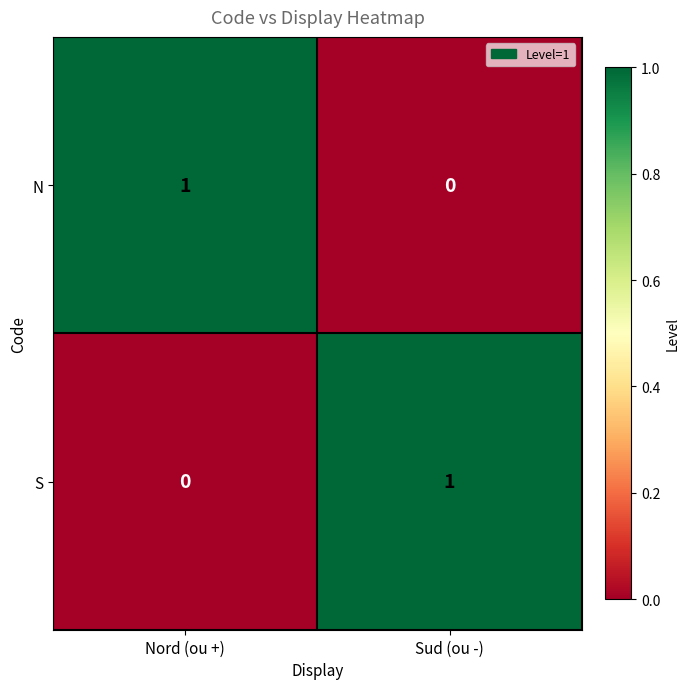

Rank the categories by S value from highest to lowest.

Sud (ou -), Nord (ou +)